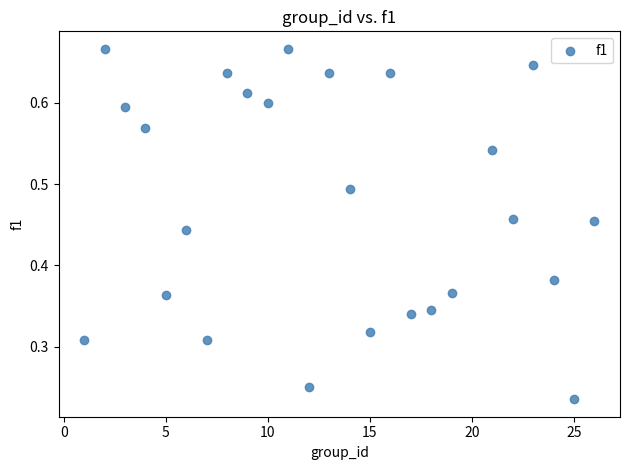

What is the range of X values (max minus min)?

25.0